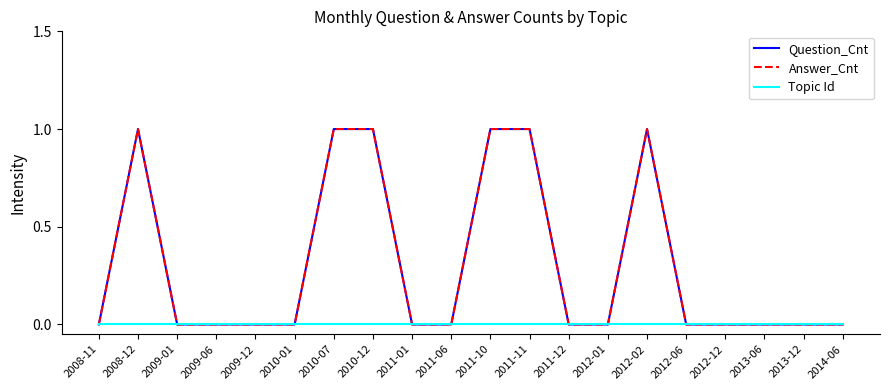

Is this an area chart (filled region under the line)?

No